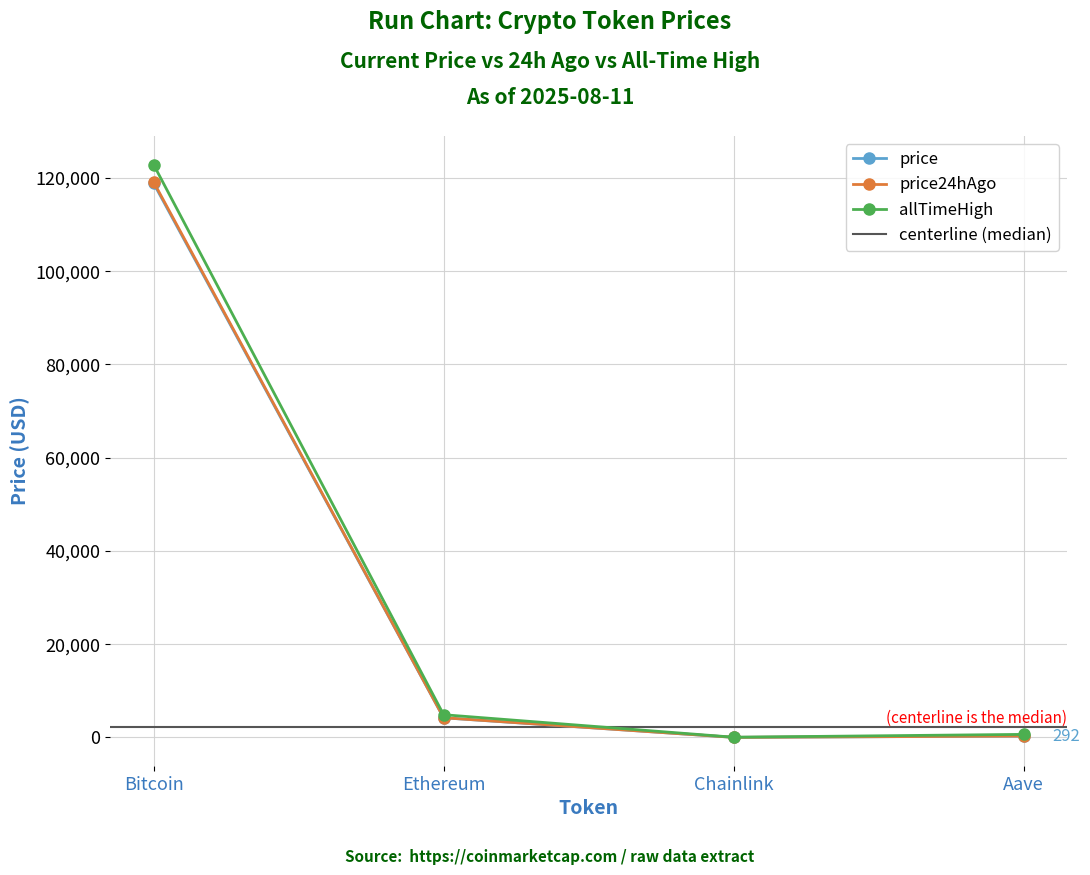

What are all the series names shown in the legend?

price, price24hAgo, allTimeHigh